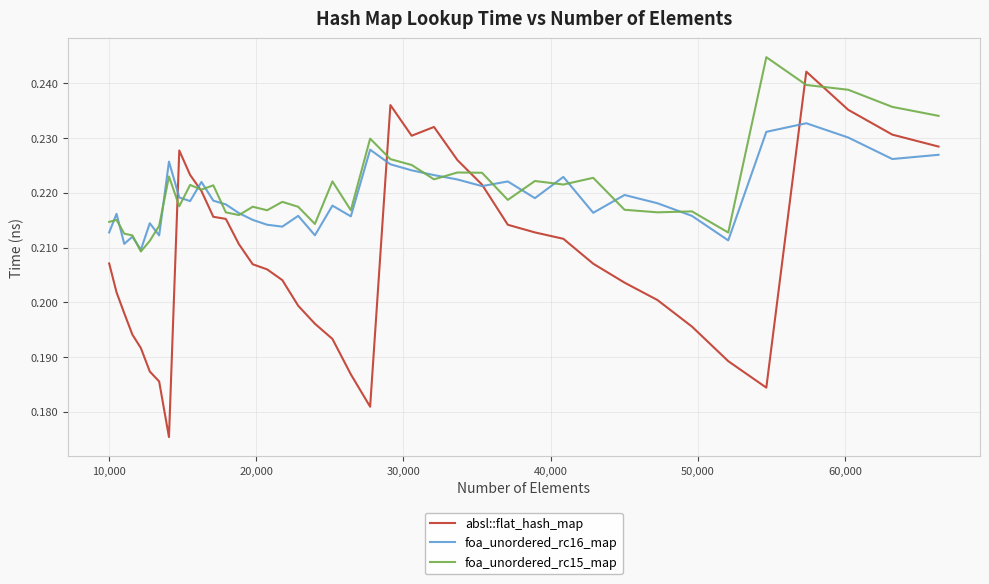

Which series has the widest spread of values?

absl::flat_hash_map